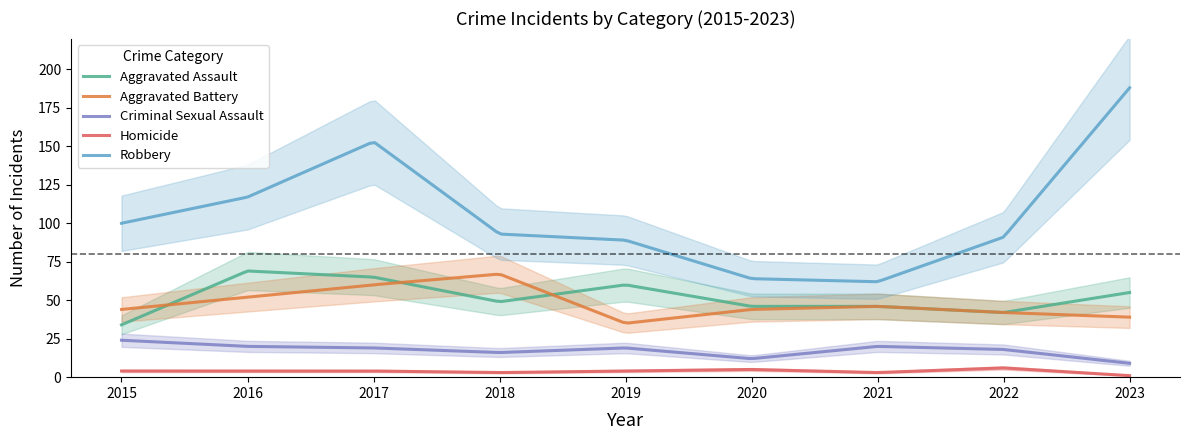

Which has a higher value, 2015 or 2020?

2020